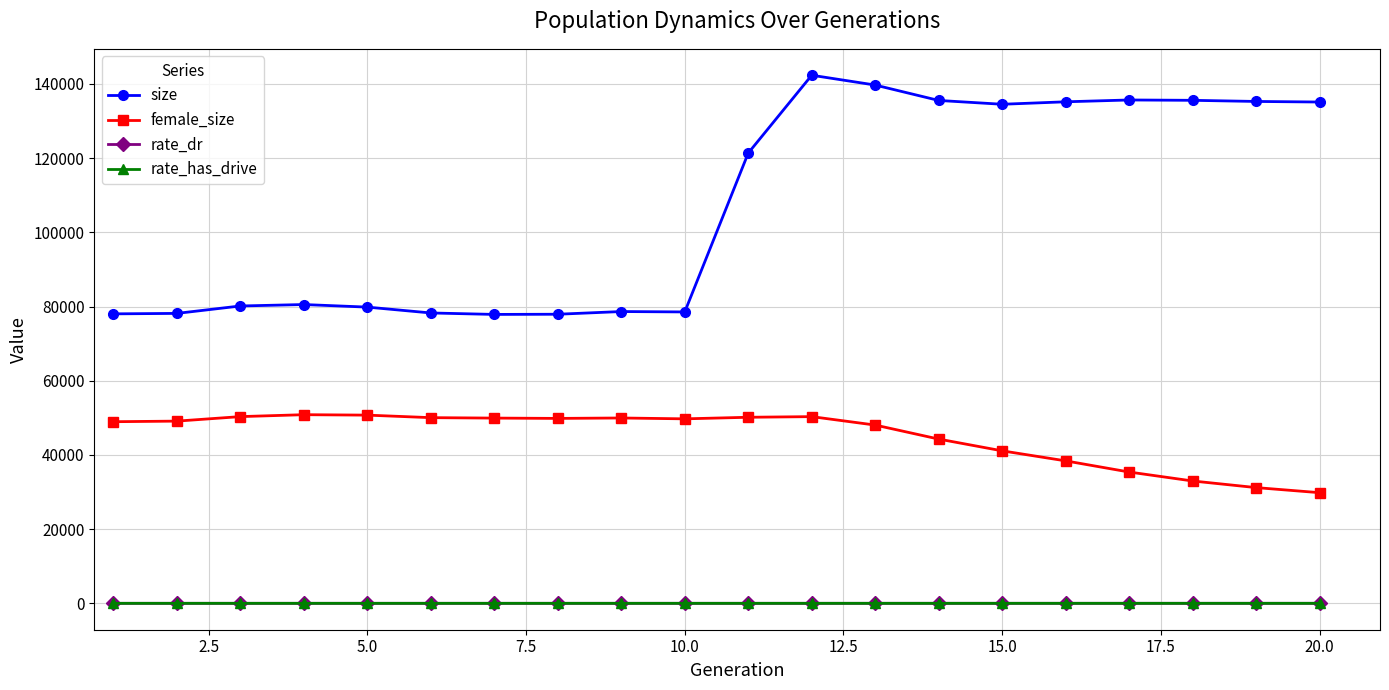

How many data points in female_size are less than 49722?

10